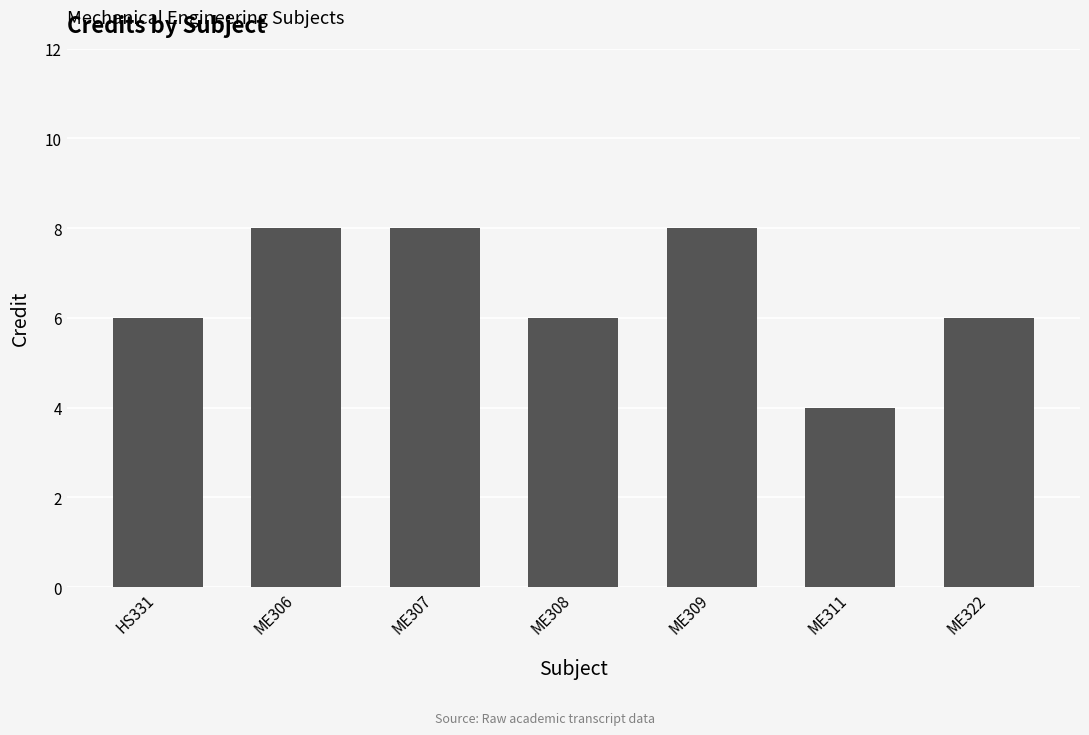

What is the label of the 6th bar from the left?

ME311